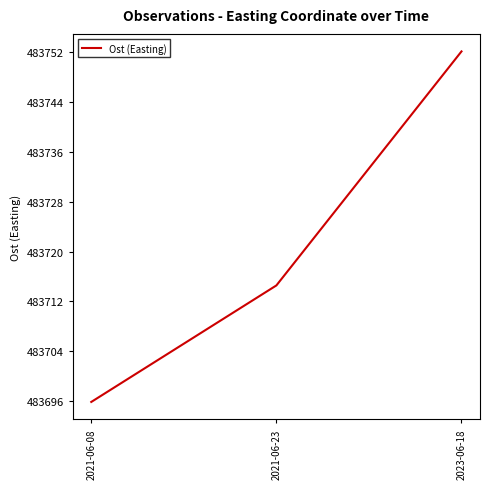

Which label corresponds to the smallest value in the chart?

2021-06-08